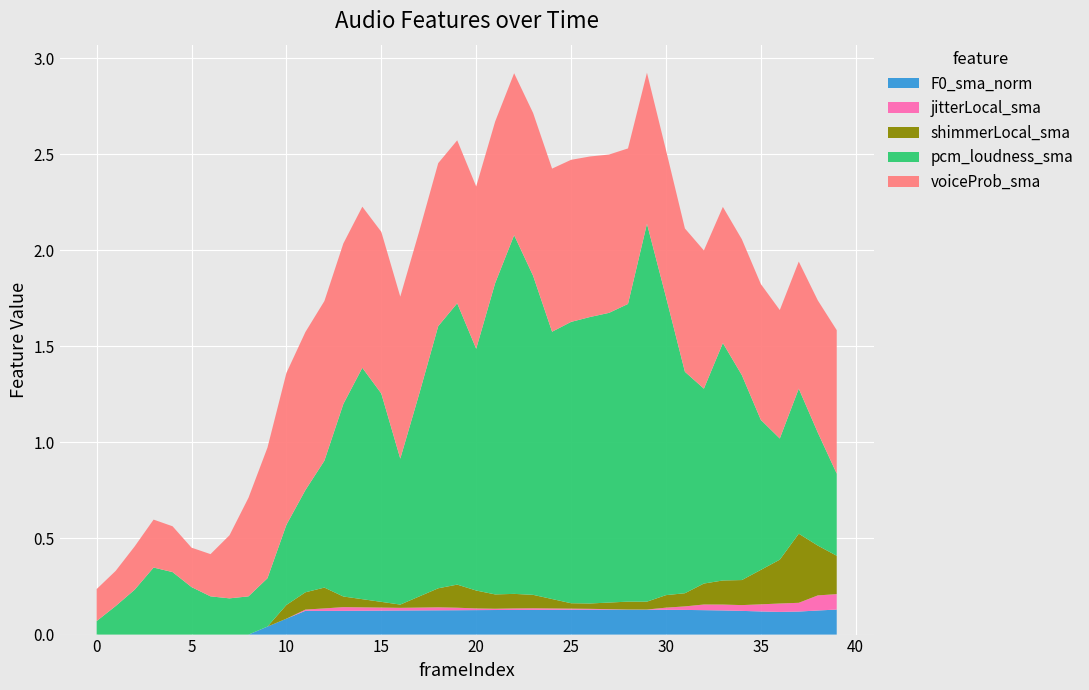

Reading left to right, extract all data points from this chart.

voiceProb_sma: 0.2	0.2	0.2	0.2	0.2	0.2	0.2	0.3	0.5	0.7	0.8	0.8	0.8	0.8	0.8	0.8	0.8	0.8	0.8	0.8	0.8	0.8	0.8	0.8	0.8	0.8	0.8	0.8	0.8	0.8	0.8	0.7	0.7	0.7	0.7	0.7	0.7	0.7	0.7	0.7
pcm_loudness_sma: 0.1	0.1	0.2	0.3	0.3	0.2	0.2	0.2	0.2	0.3	0.4	0.5	0.7	1.0	1.2	1.1	0.8	1.1	1.4	1.5	1.3	1.6	1.9	1.7	1.4	1.5	1.5	1.5	1.5	2.0	1.6	1.2	1.0	1.2	1.1	0.8	0.6	0.8	0.6	0.4
shimmerLocal_sma: 0.0	0.0	0.0	0.0	0.0	0.0	0.0	0.0	0.0	0.0	0.1	0.1	0.1	0.1	0.0	0.0	0.0	0.1	0.1	0.1	0.1	0.1	0.1	0.1	0.0	0.0	0.0	0.0	0.0	0.0	0.1	0.1	0.1	0.1	0.1	0.2	0.2	0.4	0.3	0.2
jitterLocal_sma: 0.0	0.0	0.0	0.0	0.0	0.0	0.0	0.0	0.0	0.0	0.0	0.0	0.0	0.0	0.0	0.0	0.0	0.0	0.0	0.0	0.0	0.0	0.0	0.0	0.0	0.0	0.0	0.0	0.0	0.0	0.0	0.0	0.0	0.0	0.0	0.0	0.0	0.0	0.1	0.1
F0_sma_norm: 0.0	0.0	0.0	0.0	0.0	0.0	0.0	0.0	0.0	0.0	0.1	0.1	0.1	0.1	0.1	0.1	0.1	0.1	0.1	0.1	0.1	0.1	0.1	0.1	0.1	0.1	0.1	0.1	0.1	0.1	0.1	0.1	0.1	0.1	0.1	0.1	0.1	0.1	0.1	0.1